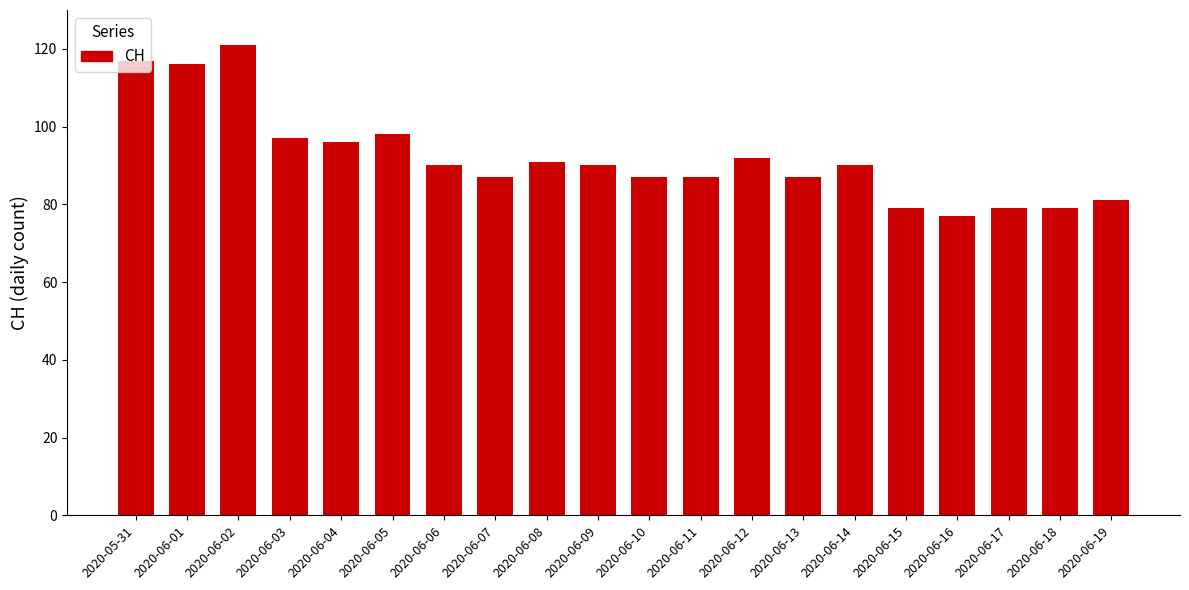

Is it true that the value at 2020-05-31 is 69?

False